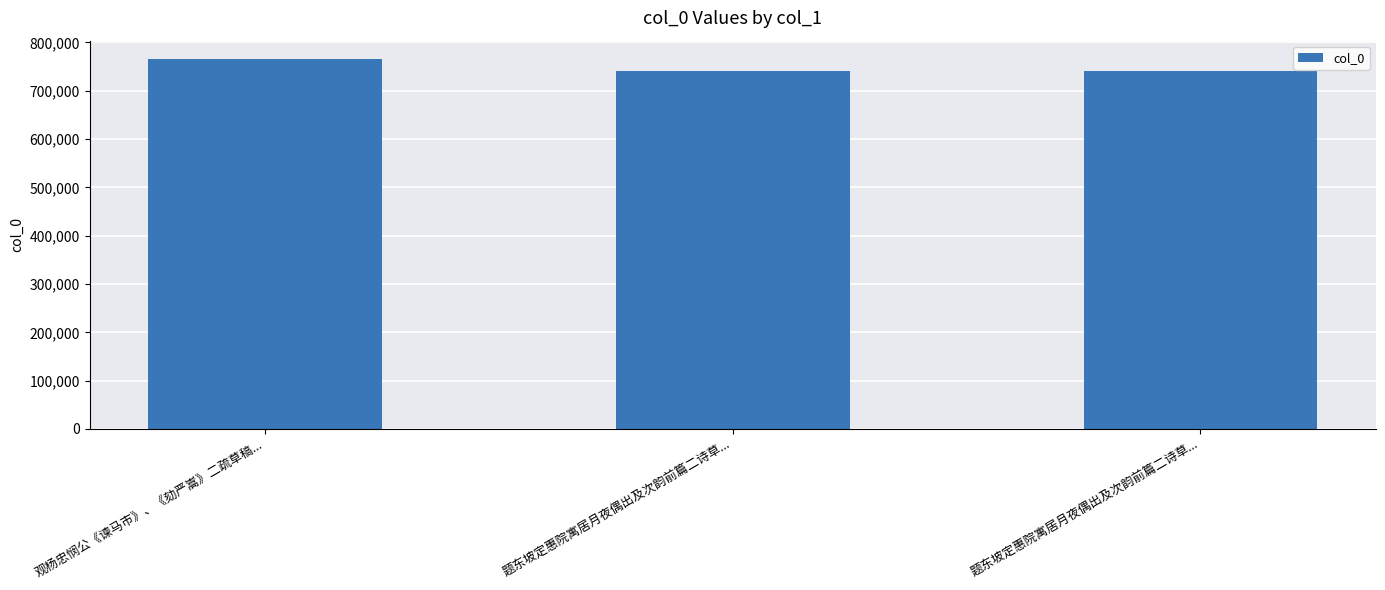

How many bars are there in total?

3